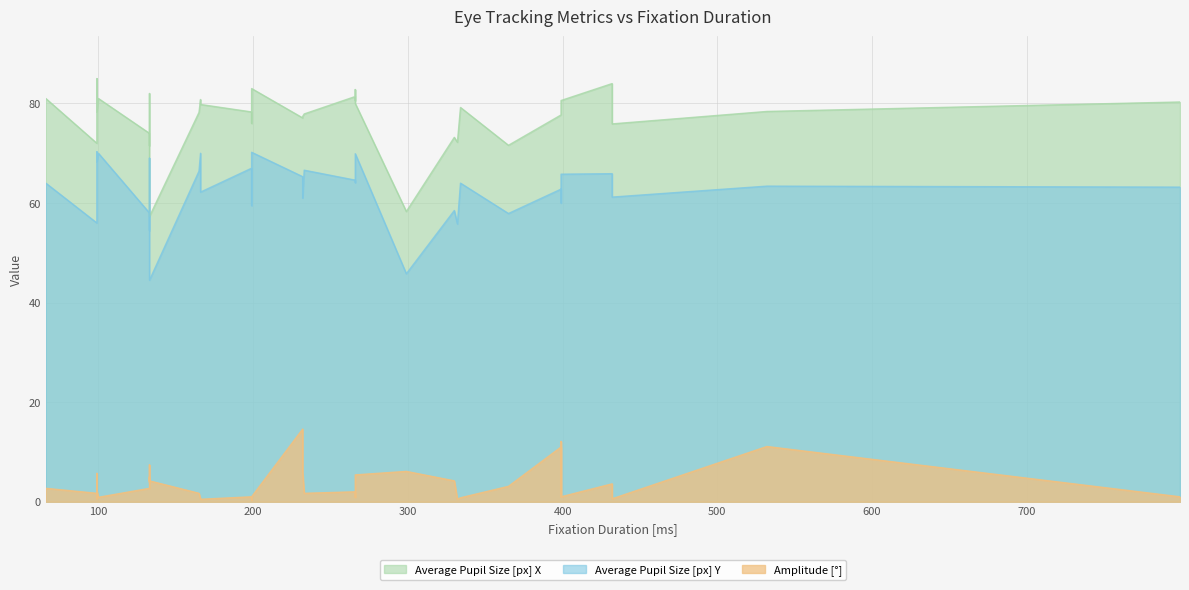

List the series in order of their overall mean, lowest first.

Amplitude [°], Average Pupil Size [px] Y, Average Pupil Size [px] X